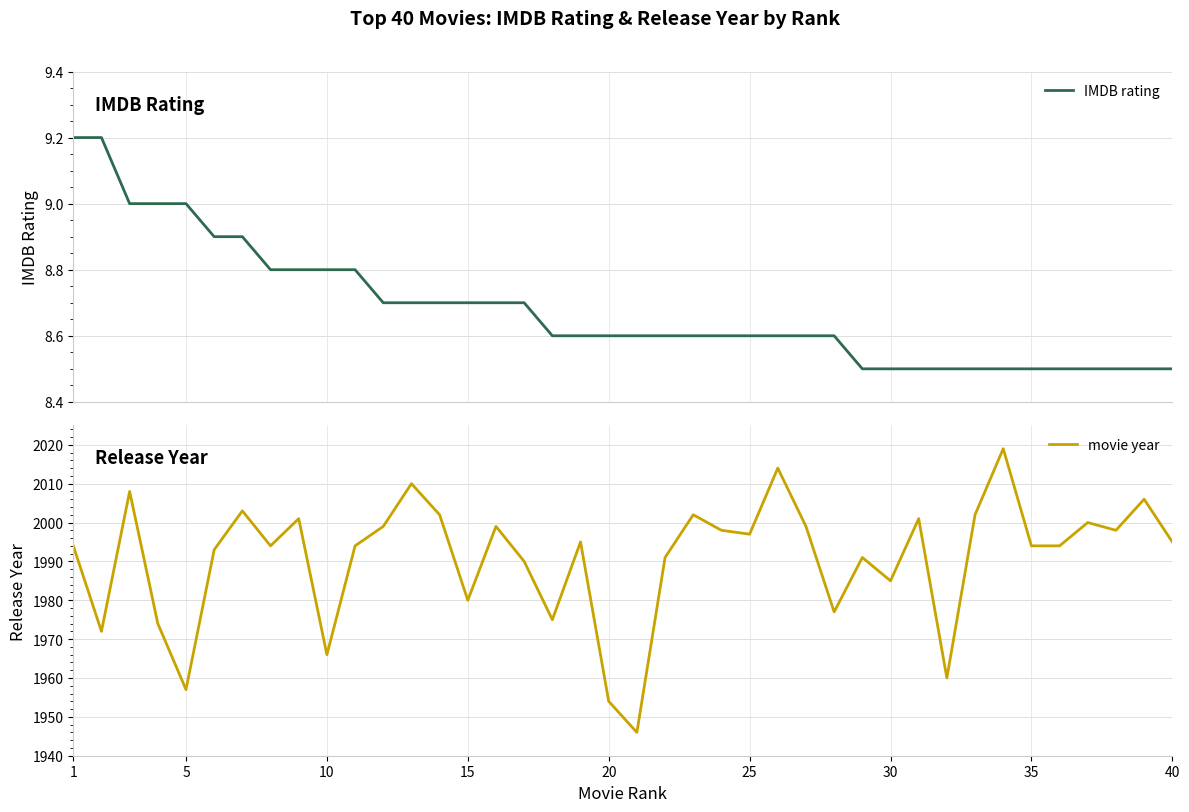

How many lines are shown in the chart?

2